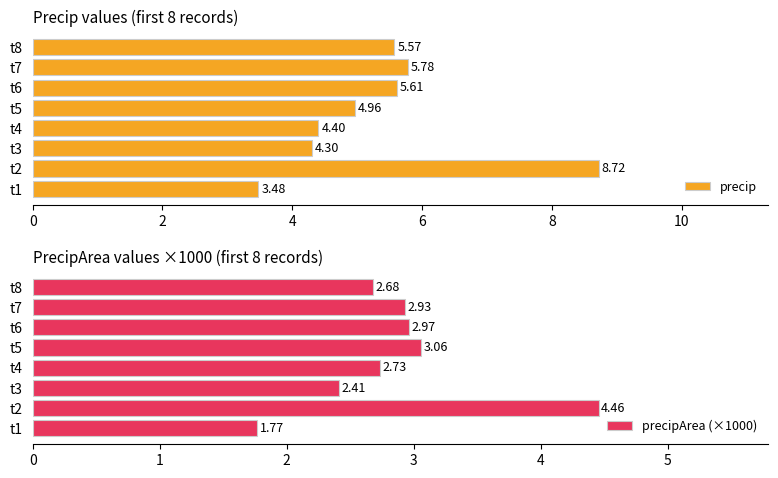

What is the sum of the precip values at t8 and t3?

9.9